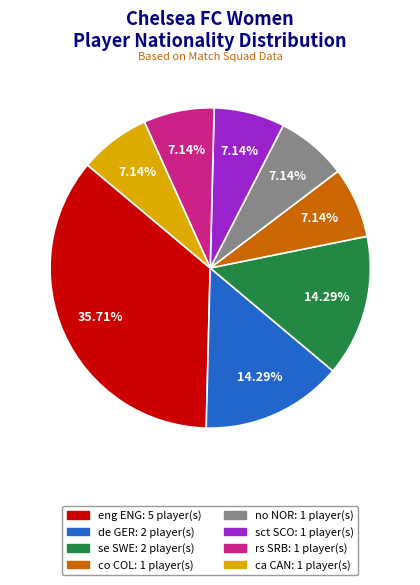

Is the sum of sct SCO and co COL greater than half?

No